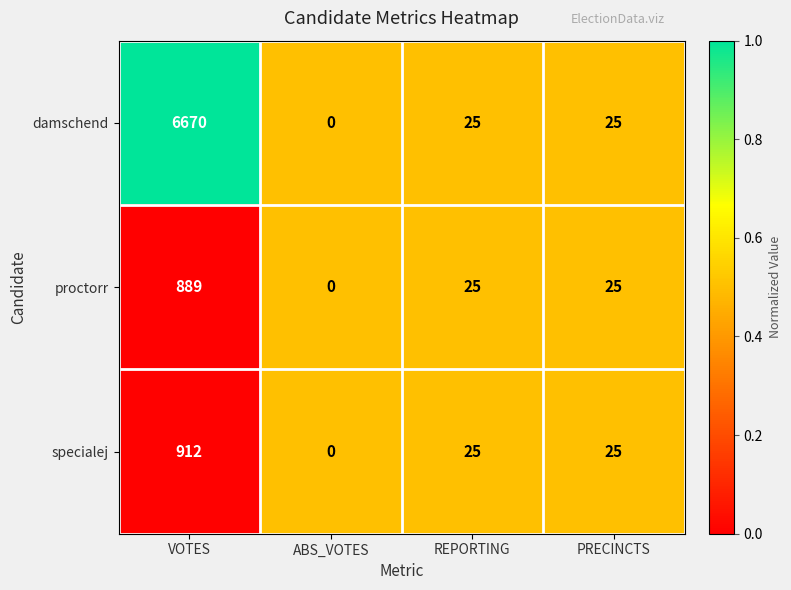

Which label corresponds to the largest value in the chart?

VOTES